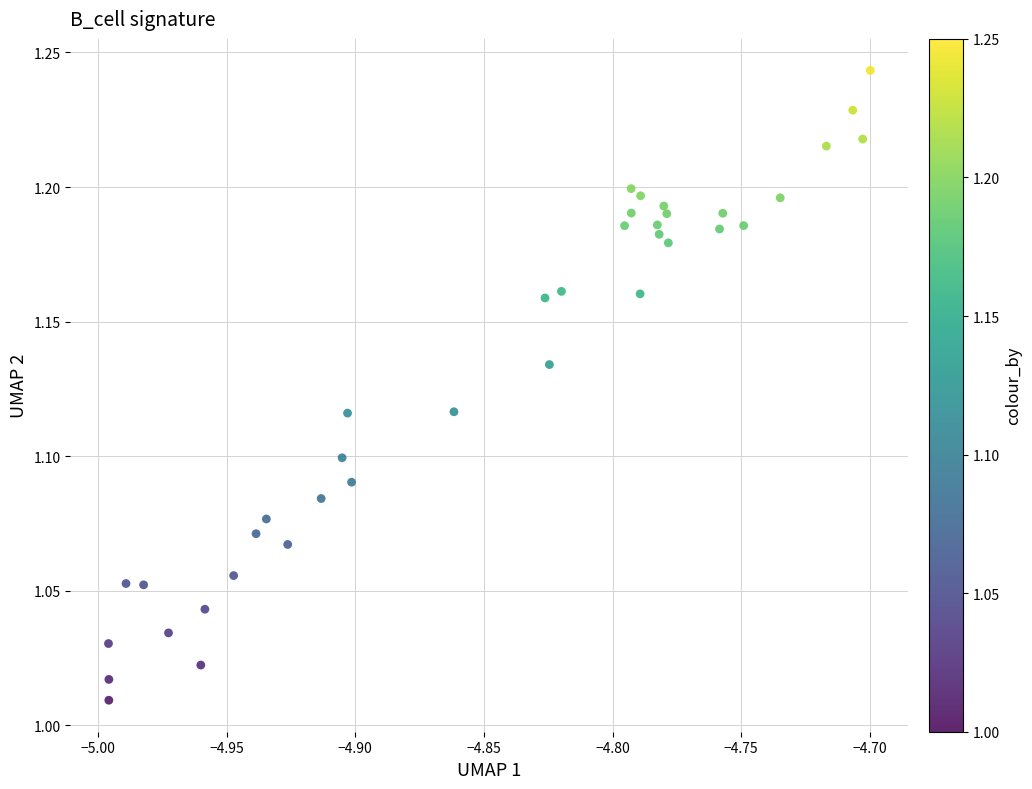

How many points are shown in the scatter plot?

38